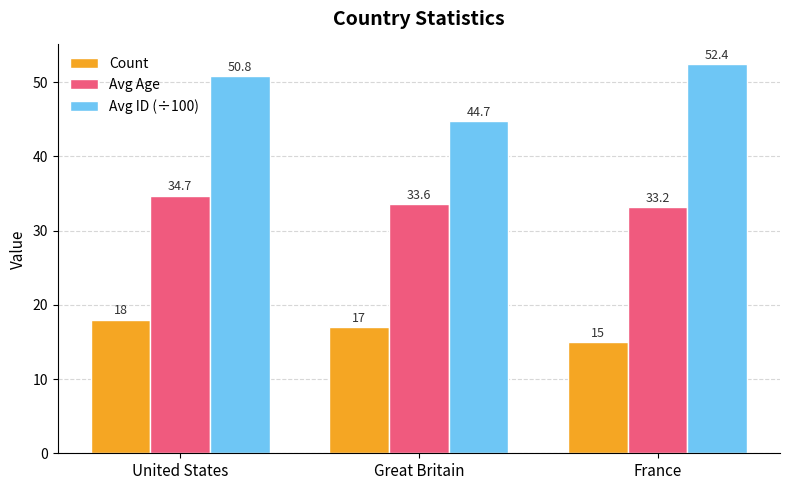

Where does the Count series first go above 17?

United States